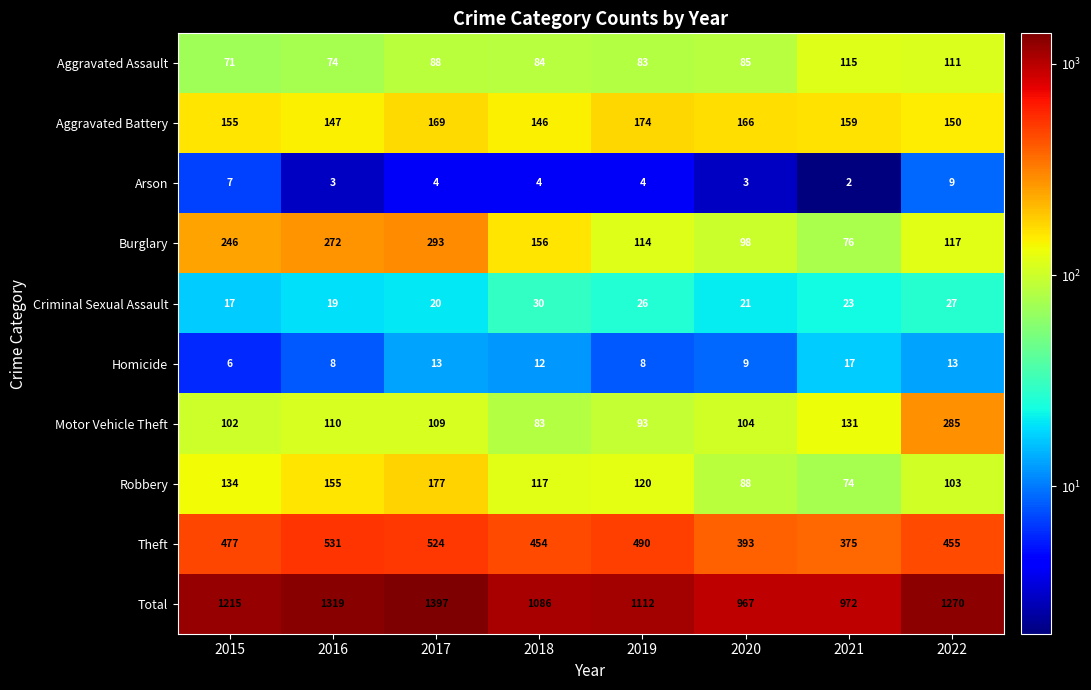

Rank the series by their maximum value, from lowest to highest.

Arson, Homicide, Criminal Sexual Assault, Aggravated Assault, Aggravated Battery, Robbery, Motor Vehicle Theft, Burglary, Theft, Total